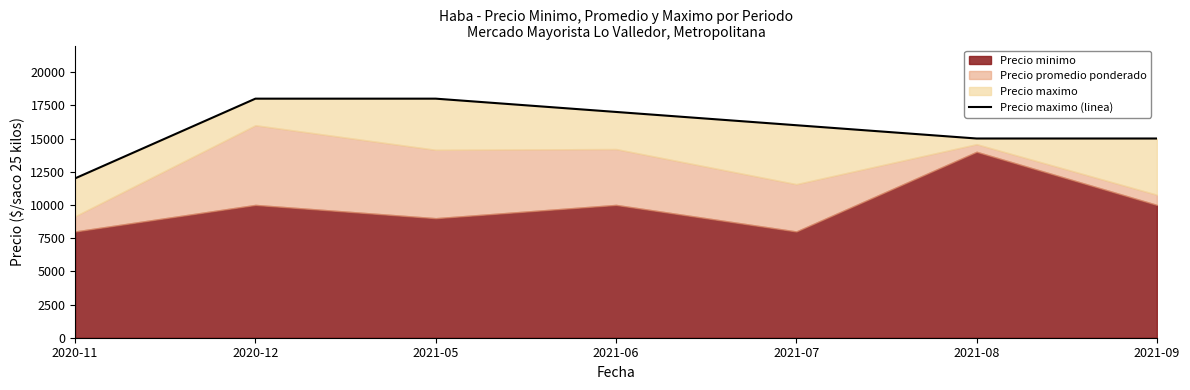

Reading right to left, transcribe all the data shown in this chart.

15000	15000	16000	17000	18000	18000	12000